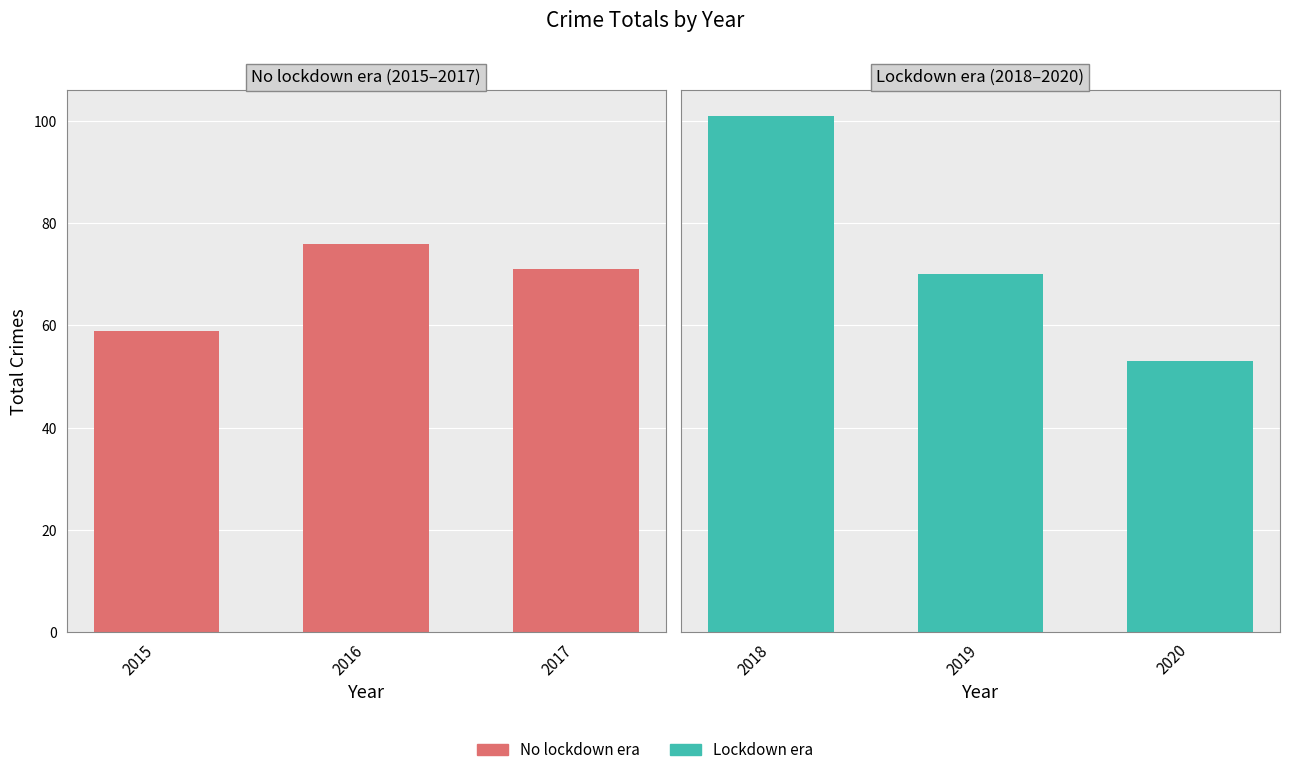

What is the value of the Total (No lockdown era) bar at the 1st from the left?

59